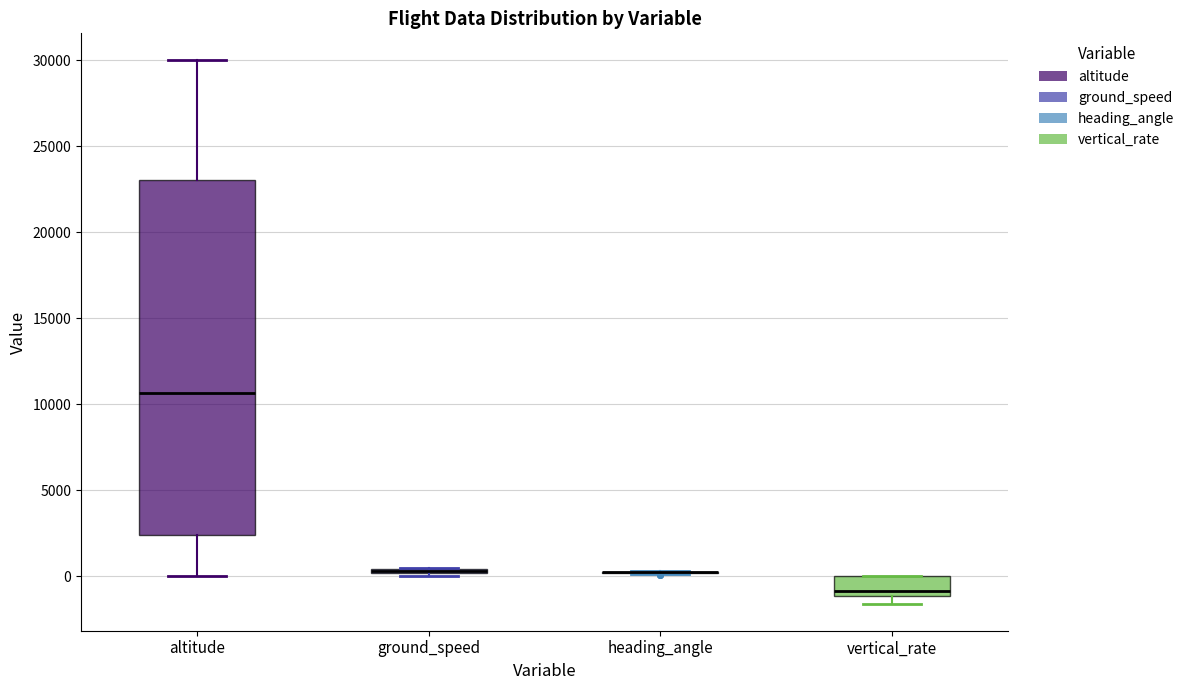

Where is the upper edge of the box for ground_speed on the y-axis? The values are not printed on the chart, so give them approximately, as read against the axis.

500